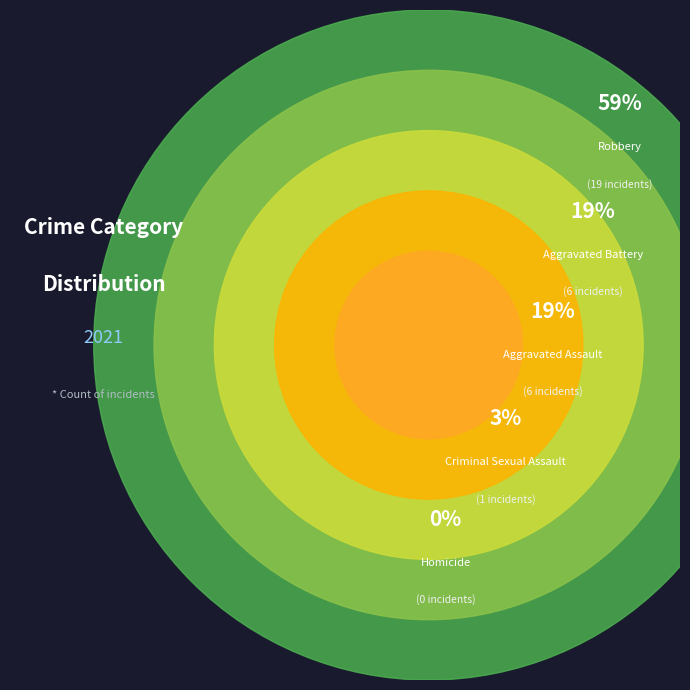

Approximately how many times larger is the value at Robbery compared to Aggravated Assault?

3.2